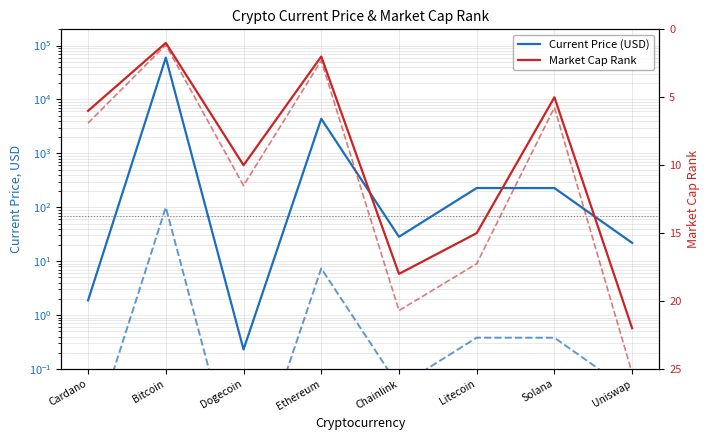

What is the average value of the Market Cap Rank series?

9.9